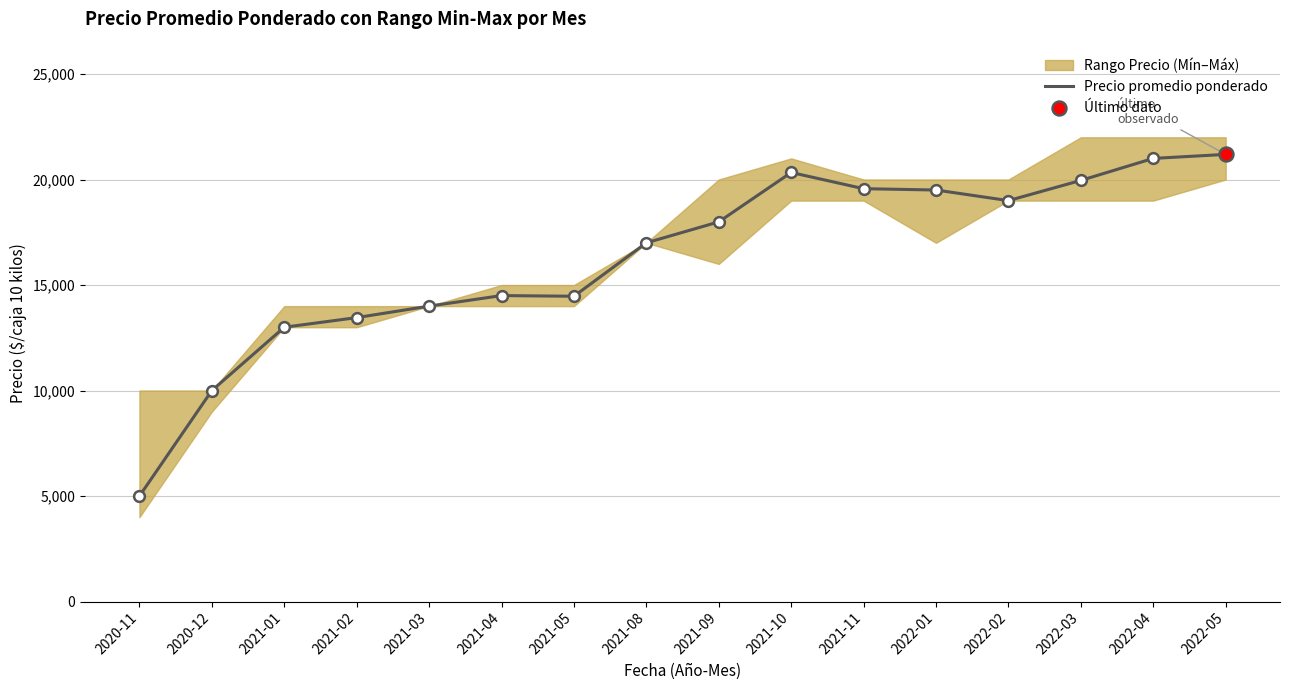

What is the ratio of the value at 2021-05 to the value at 2021-02?

1.1